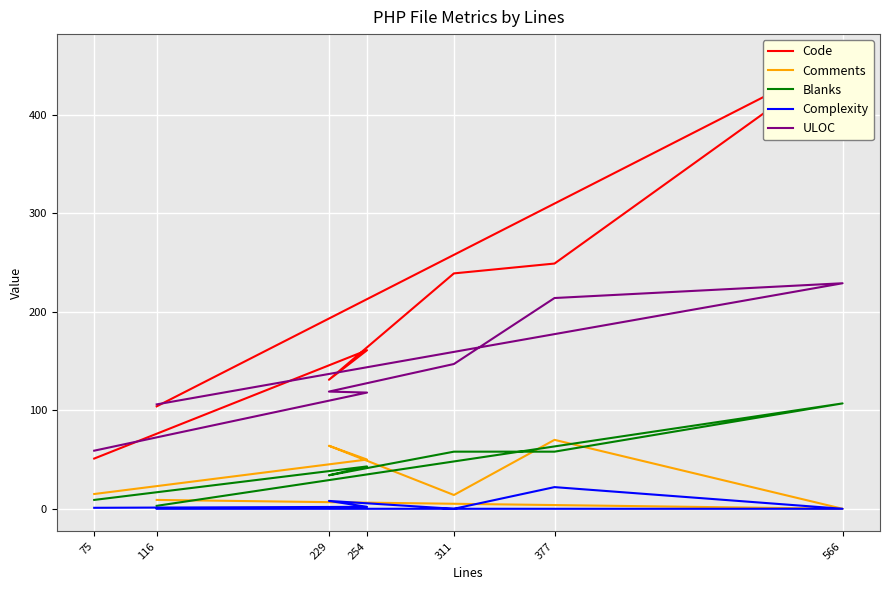

In Complexity, how many points are lower than both neighbors (excluding endpoints)?

1